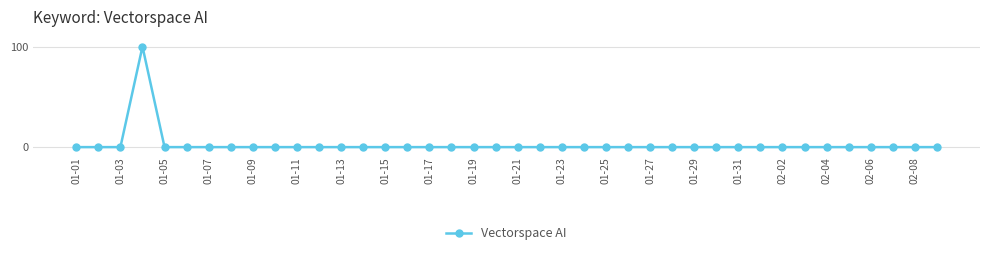

What is the sum of all values?

100